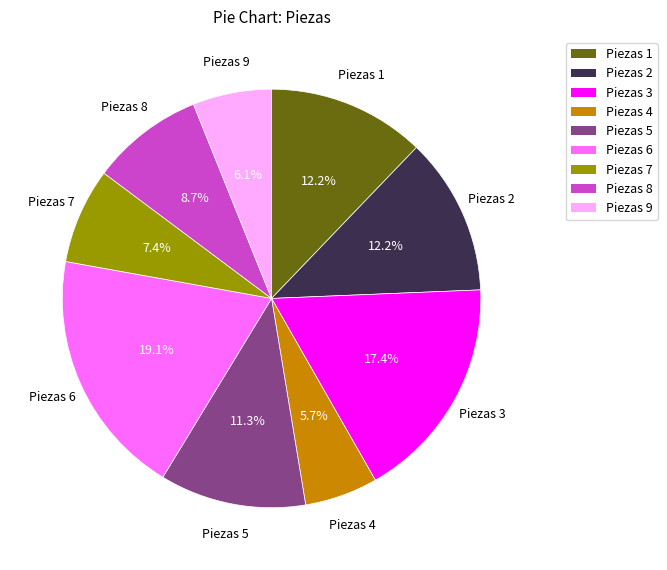

Approximately how many times larger is the value at Piezas 8 compared to Piezas 2?

0.7